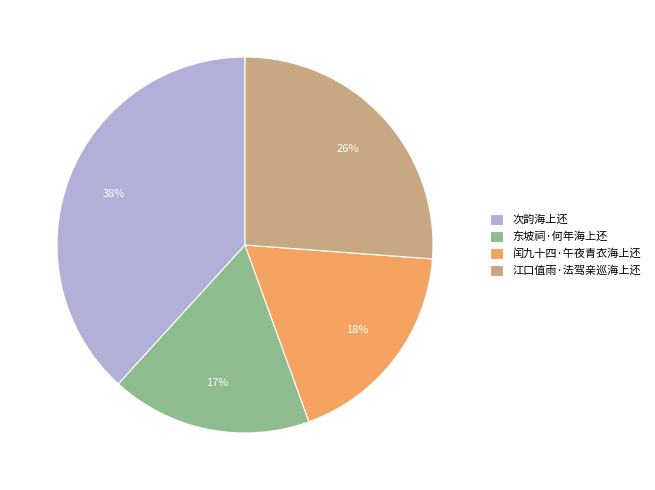

To the nearest percent, what portion does 次韵海上还 represent?

38%